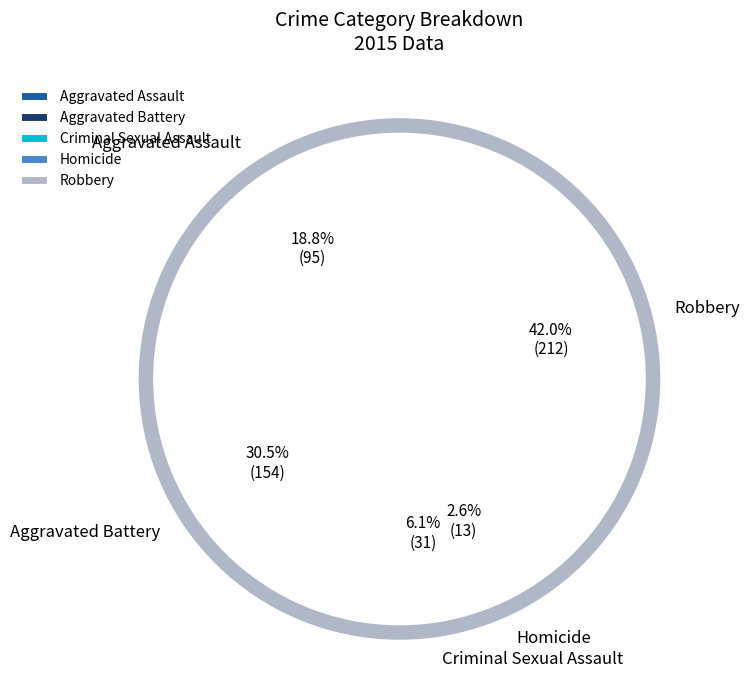

How many segments does this pie chart have?

5